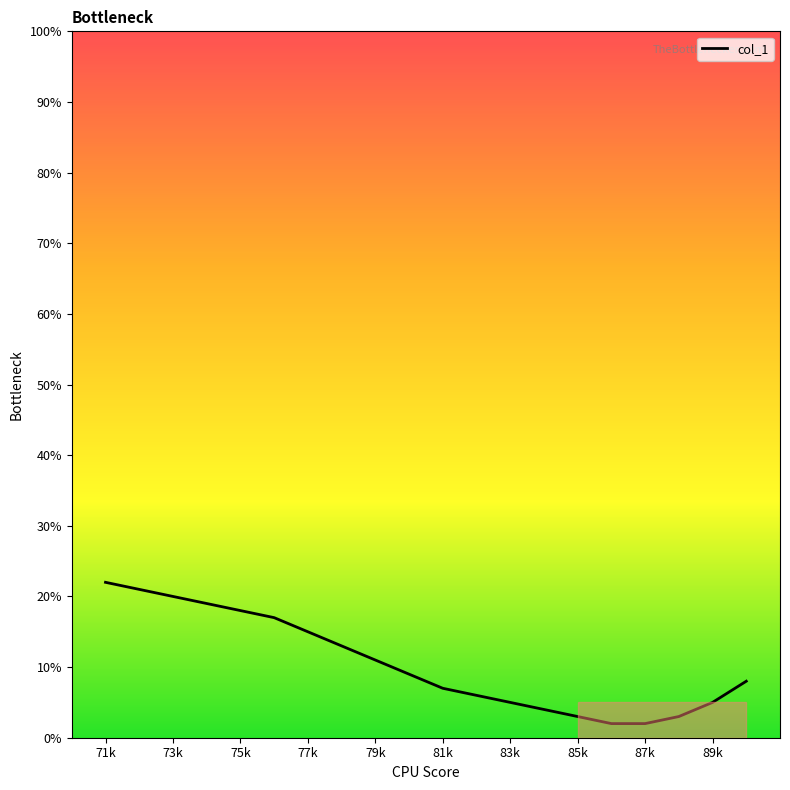

What is the minimum value shown in the chart?

2